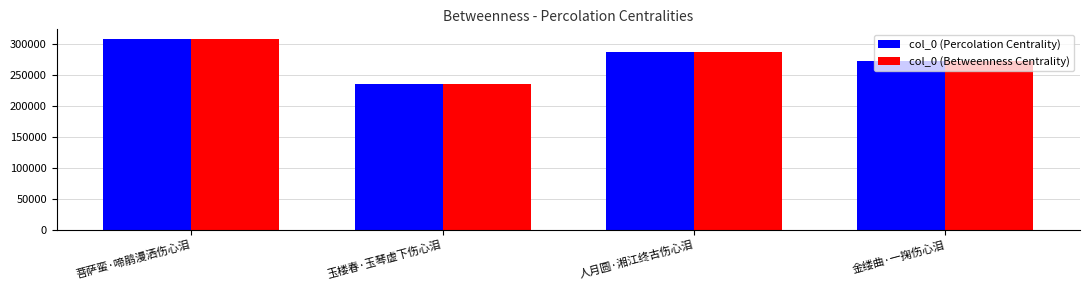

How many bars are there in total?

8